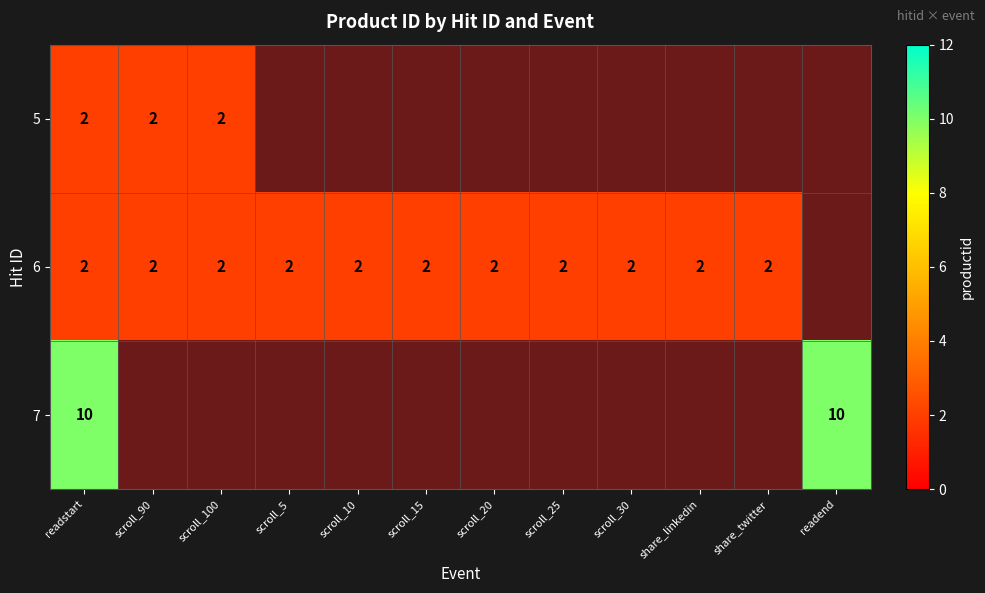

Is it true that 6 equals 2 at share_twitter?

True